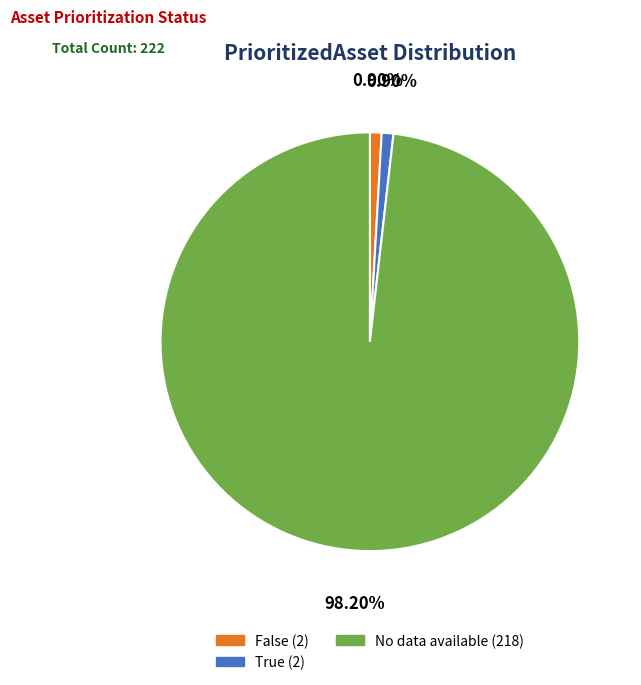

What is the majority slice?

No data available